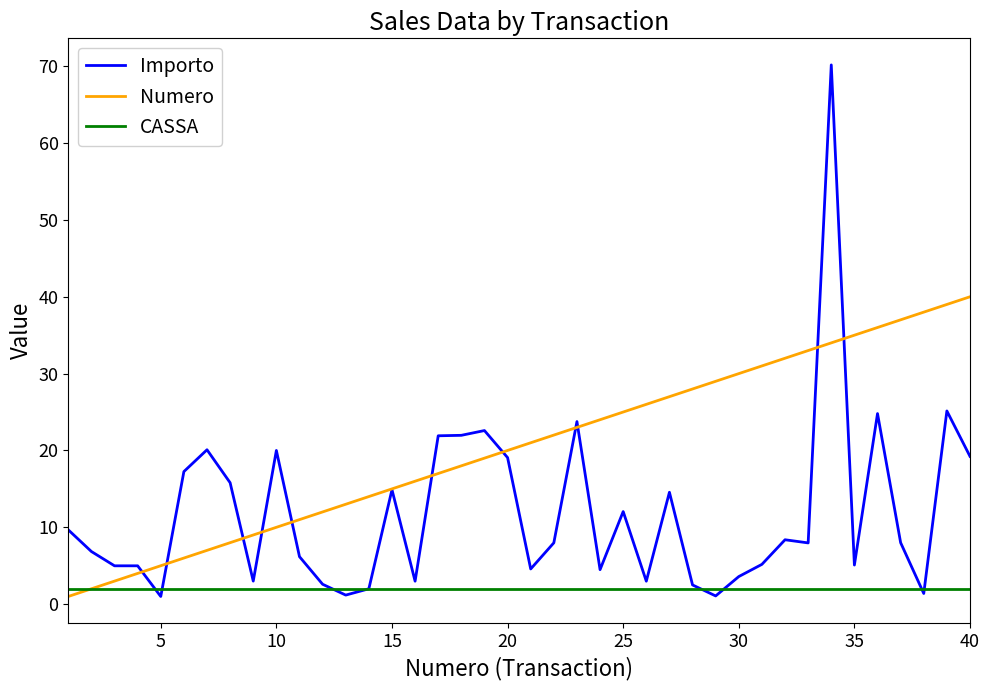

Rank the series by their maximum value, from lowest to highest.

CASSA, Numero, Importo